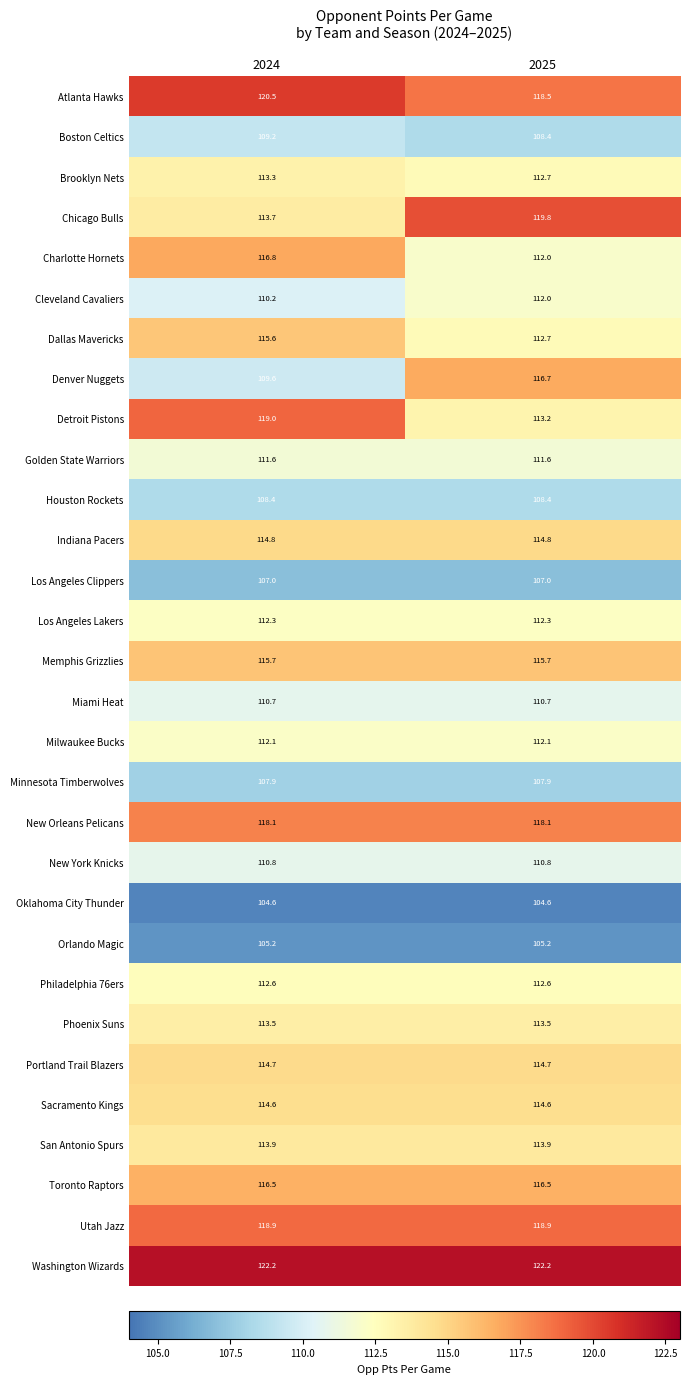

The Sacramento Kings series shows 114.6 at 2024. True or false?

True